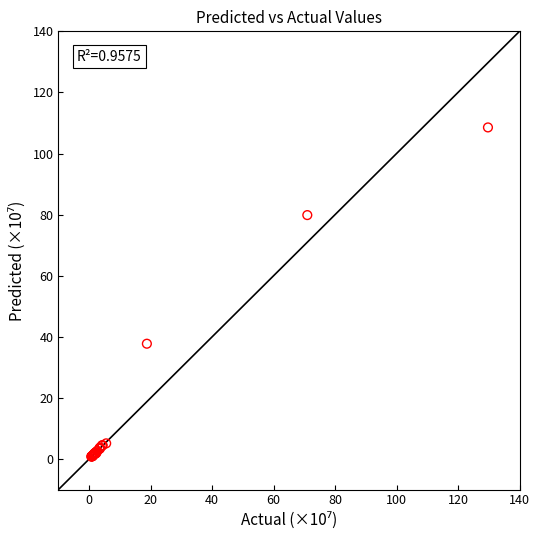

What Y value in the scatter plot is closest to 54?

37.7